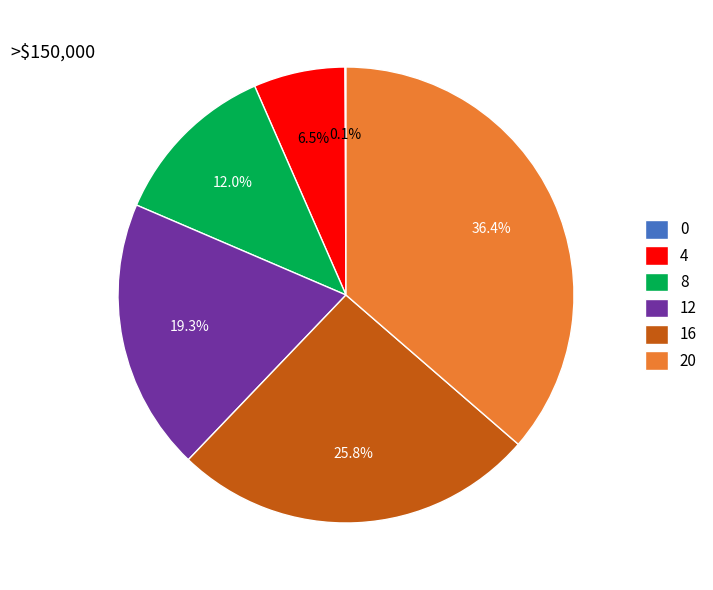

Does 16 represent more than half of the total?

No